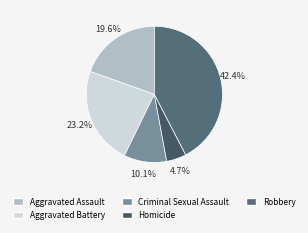

The Aggravated Battery slice represents 23% of the pie. True or false?

True